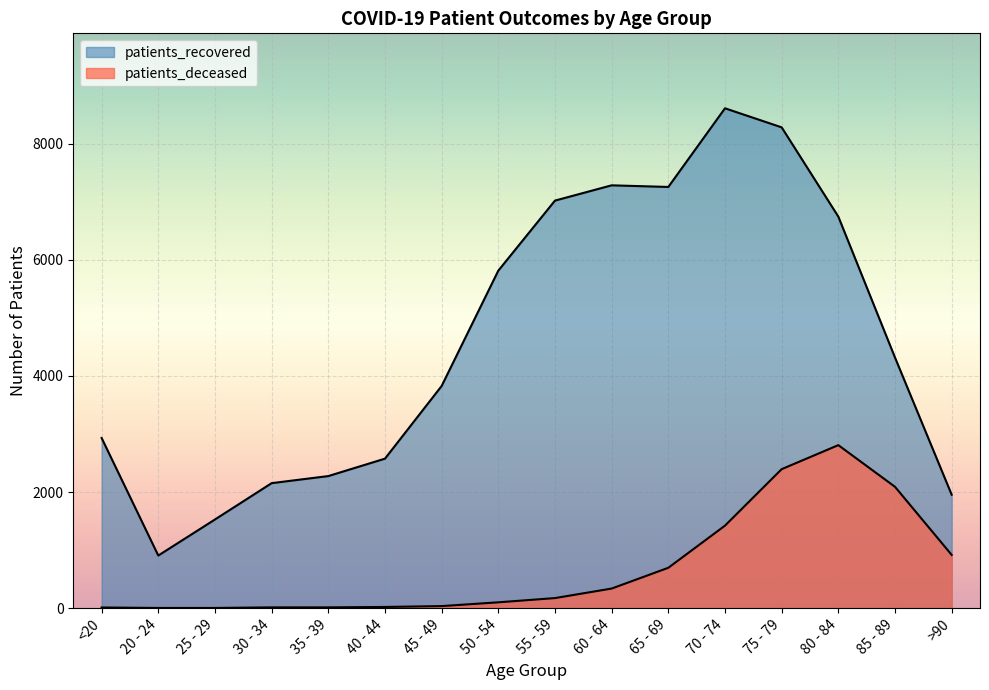

Where is the first local maximum for patients_deceased?

80 - 84